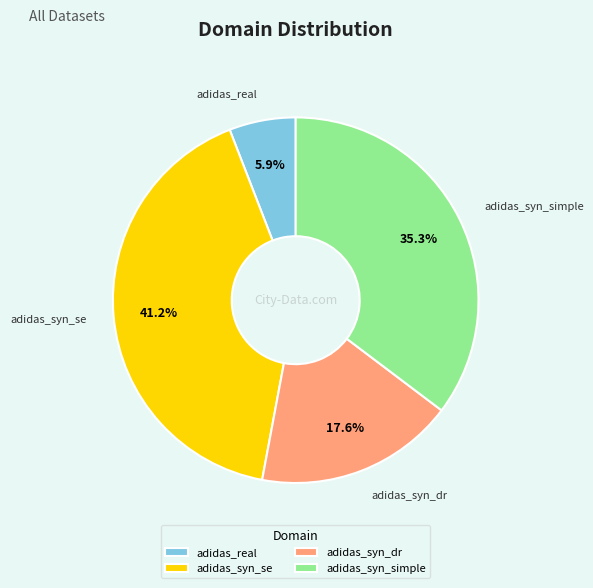

To the nearest percent, what is the average slice percentage?

25%